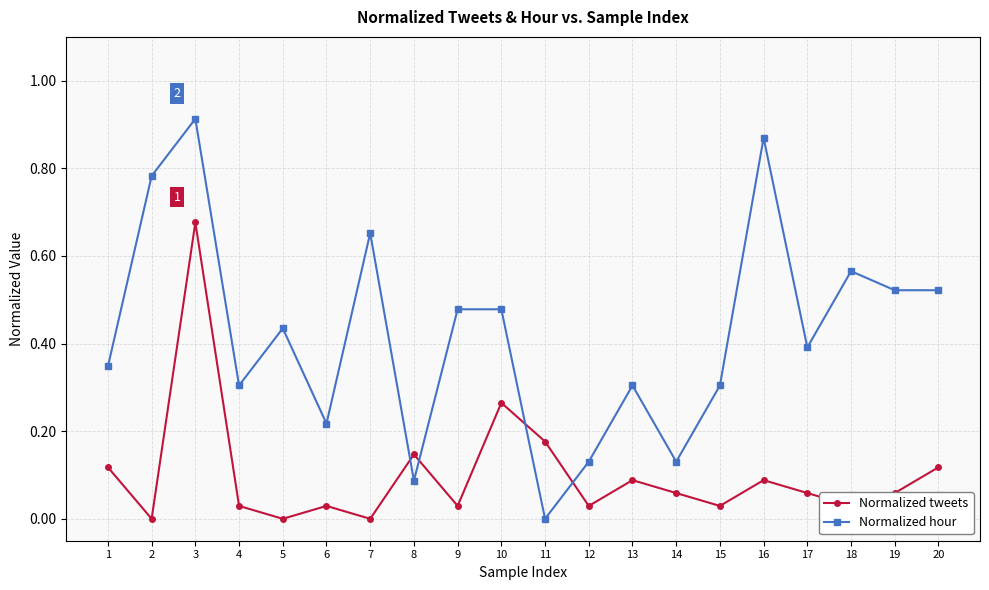

True or false: Normalized tweets has more than 2 points higher than both neighbors.

True